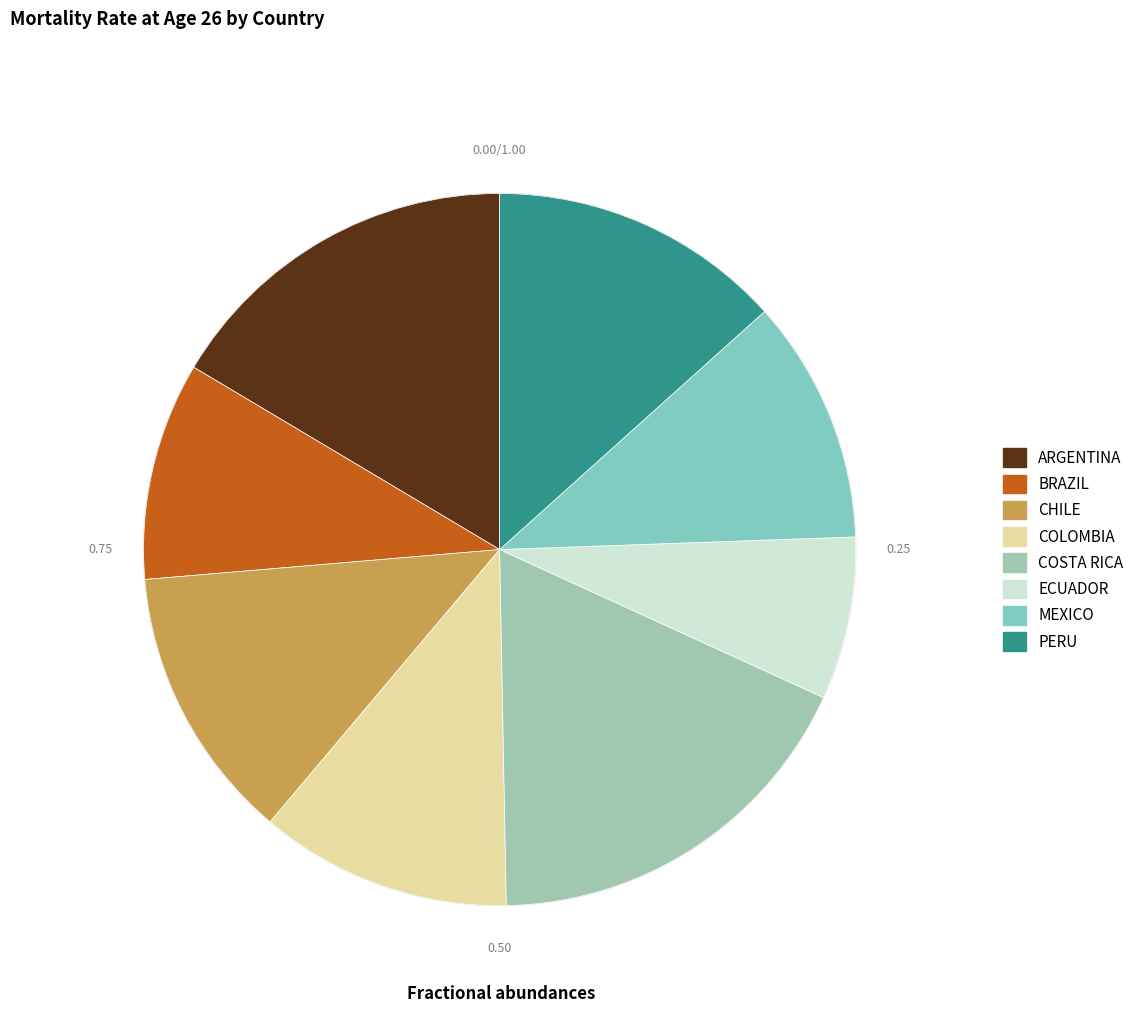

Is there any slice that represents more than half of the pie?

No